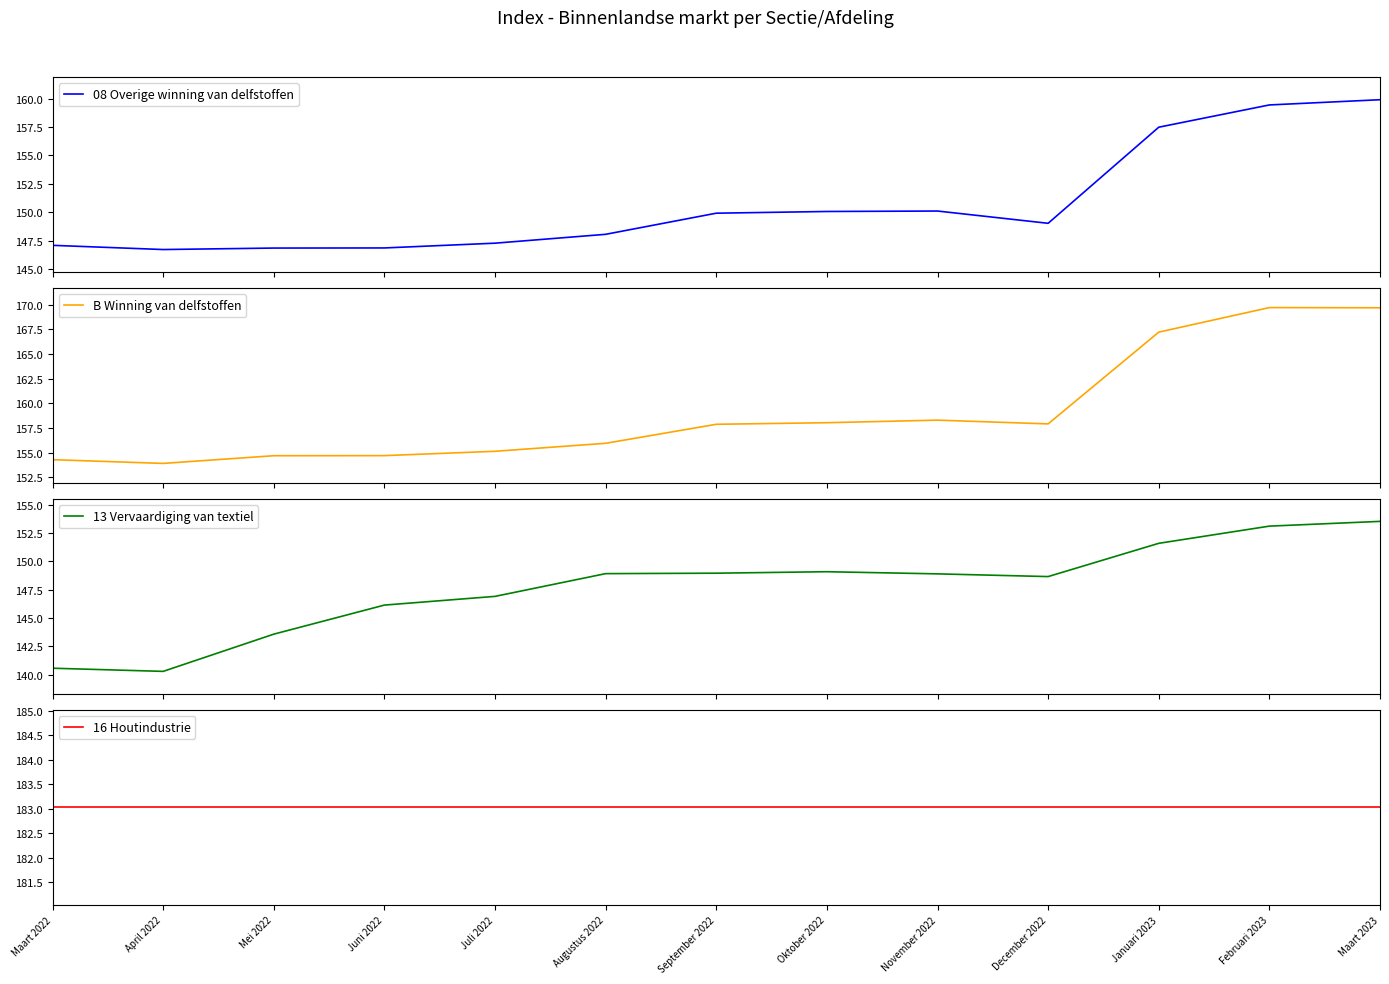

What position from the left is Juli 2022?

5